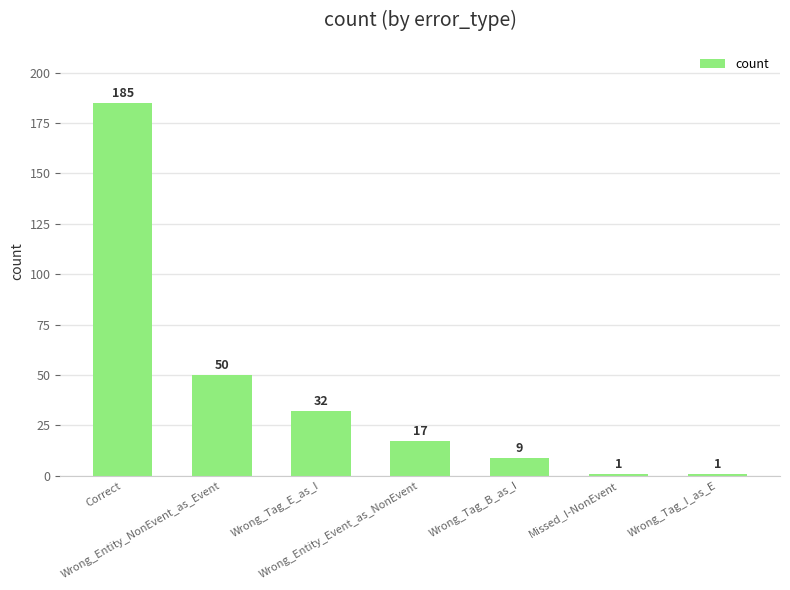

Where is the data nearest to the value 93?

Wrong_Entity_NonEvent_as_Event